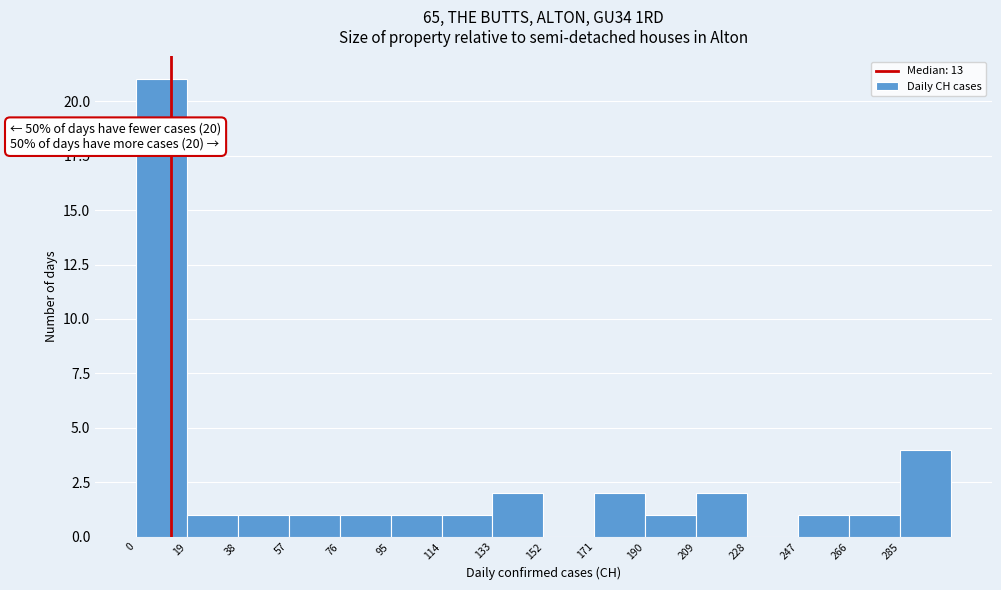

Over which range of the x-axis is the bar tallest?

0 to 19